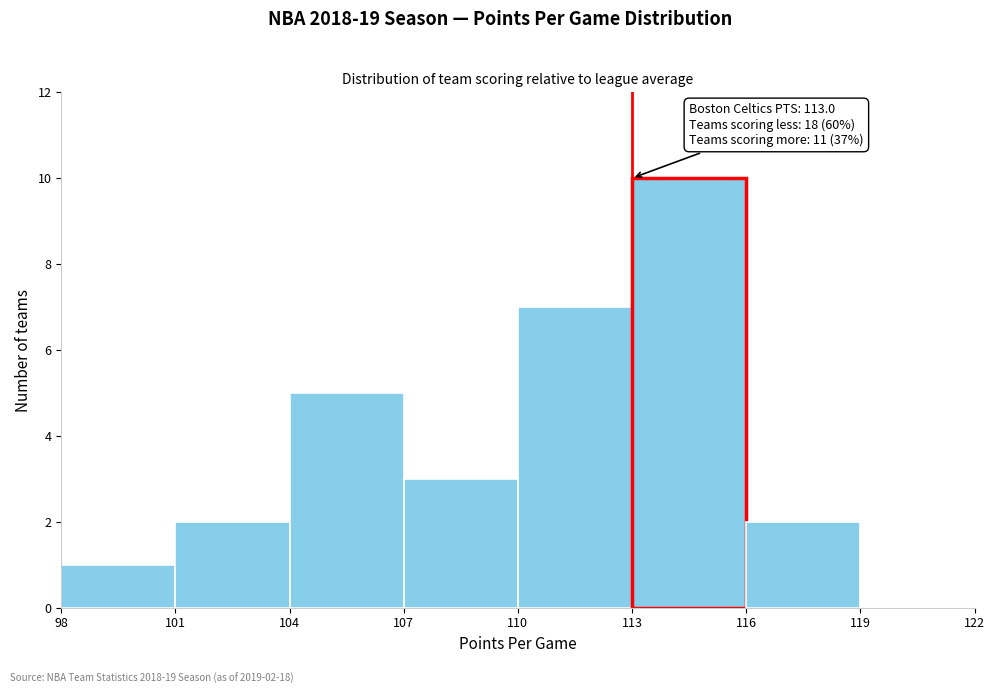

Over which range of the x-axis is the bar tallest?

113 to 116